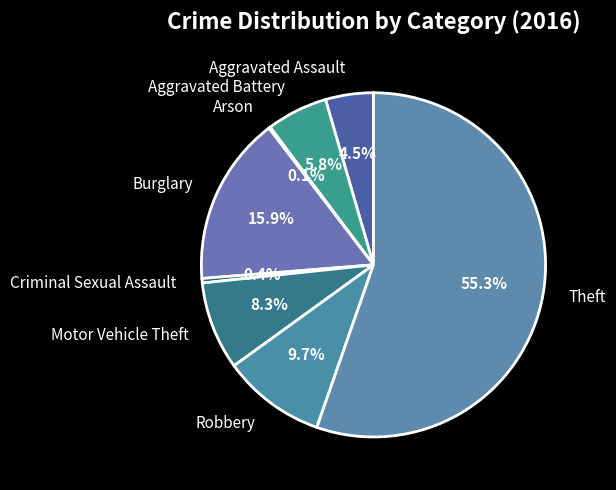

Which category has the biggest portion of the pie?

Theft